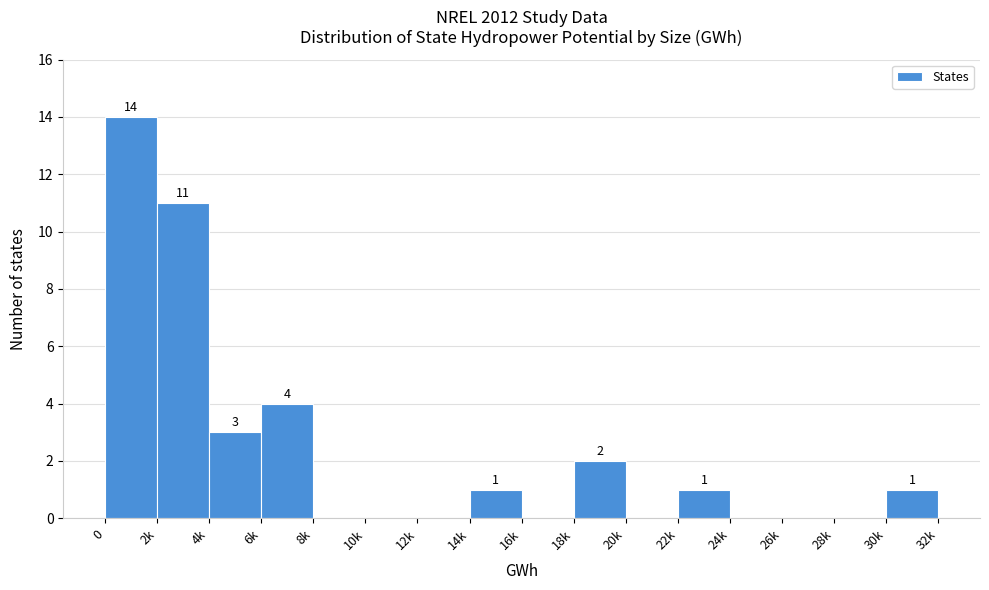

Reading left to right, list all the values displayed in this chart.

0=14	2k=11	4k=3	6k=4	8k=0	10k=0	12k=0	14k=1	16k=0	18k=2	20k=0	22k=1	24k=0	26k=0	28k=0	30k=1